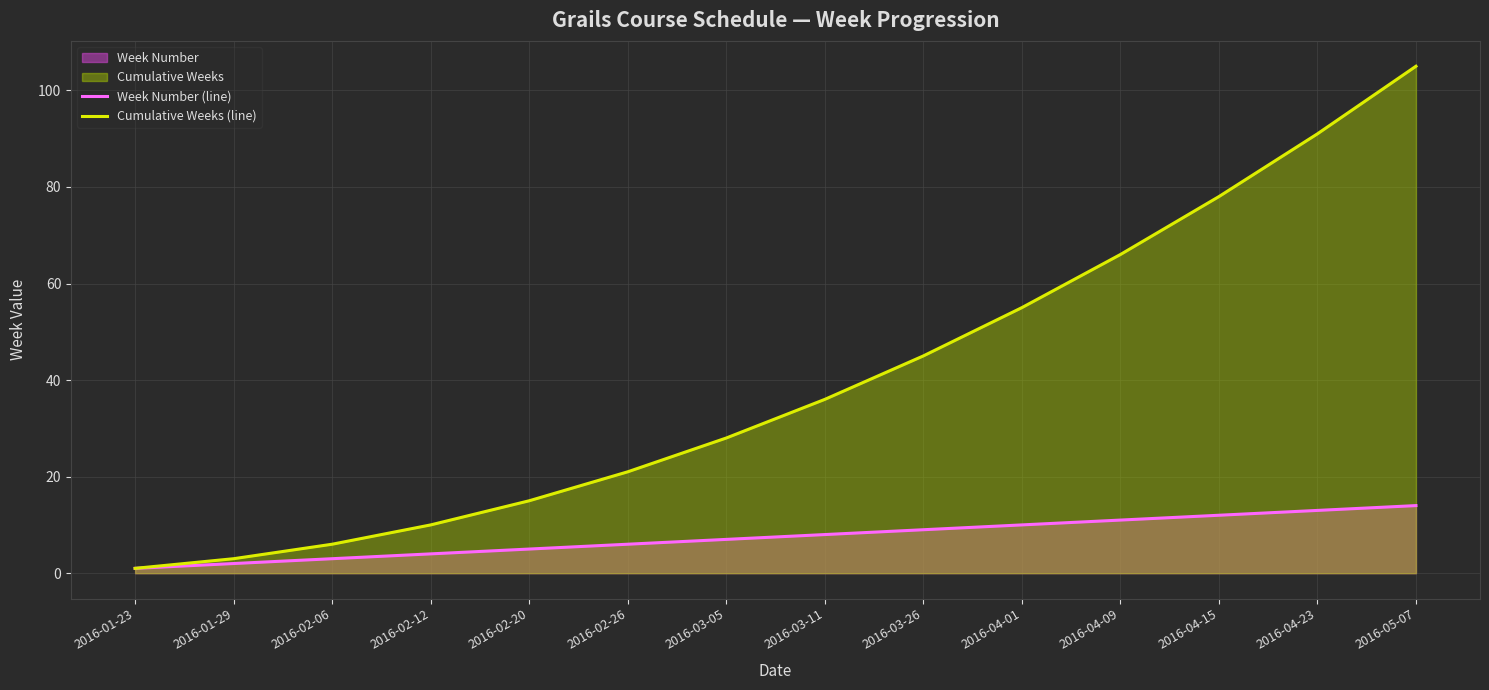

What is the difference between the highest and lowest values at 2016-02-12?

6